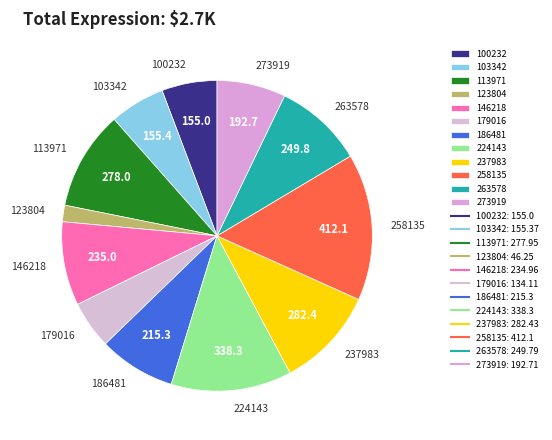

Which slice is the smallest?

123804